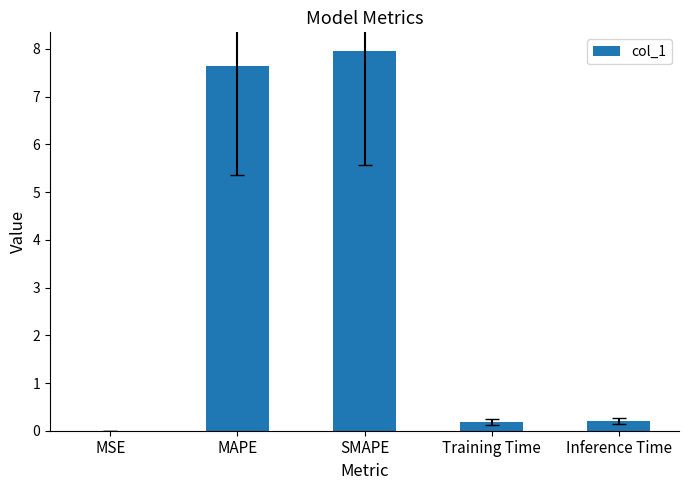

At which category does the chart reach its peak across all series?

SMAPE